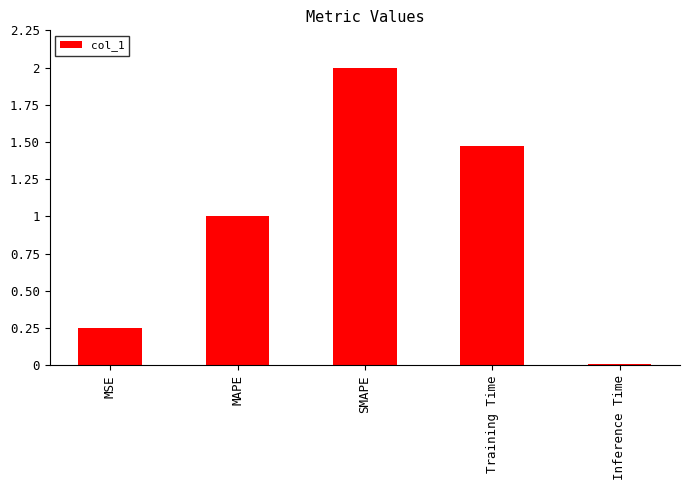

What is the average value?

0.9